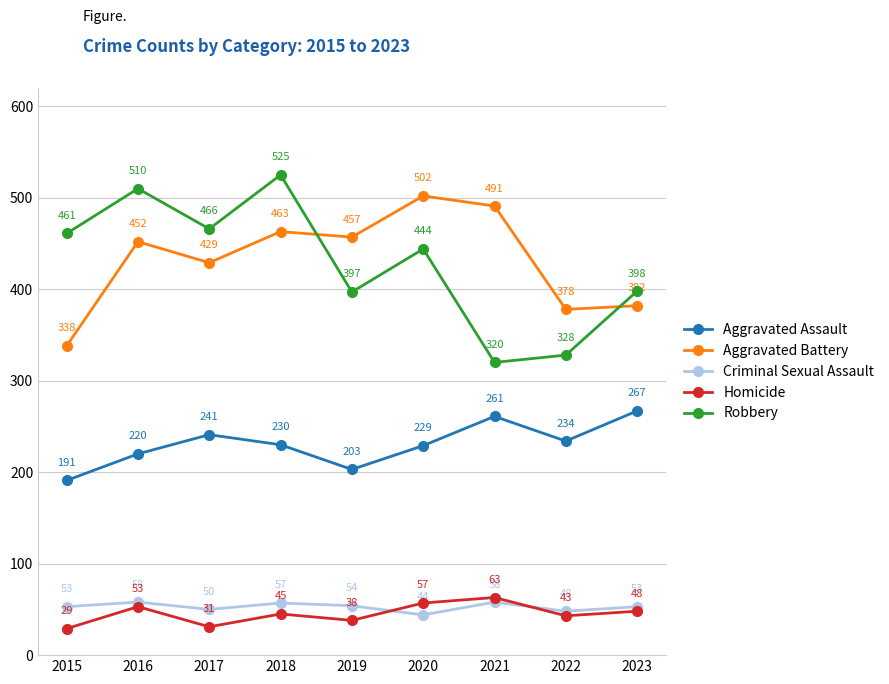

Reading left to right, list all the values displayed in this chart.

Aggravated Assault: 2015=191	2016=220	2017=241	2018=230	2019=203	2020=229	2021=261	2022=234	2023=267
Aggravated Battery: 2015=338	2016=452	2017=429	2018=463	2019=457	2020=502	2021=491	2022=378	2023=382
Criminal Sexual Assault: 2015=53	2016=58	2017=50	2018=57	2019=54	2020=44	2021=58	2022=48	2023=53
Homicide: 2015=29	2016=53	2017=31	2018=45	2019=38	2020=57	2021=63	2022=43	2023=48
Robbery: 2015=461	2016=510	2017=466	2018=525	2019=397	2020=444	2021=320	2022=328	2023=398